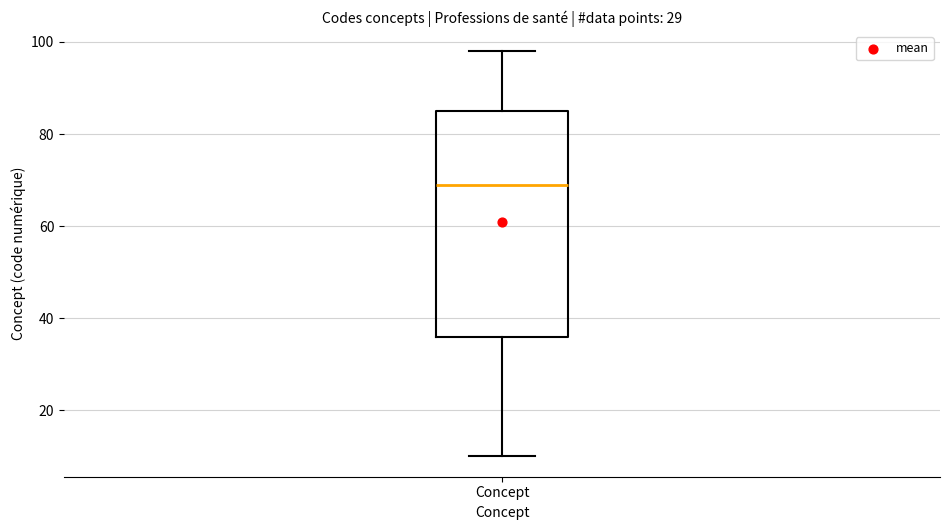

Read this box plot against the y-axis: the position of the median line, the range covered by the box, and the ends of both whiskers. The values are not printed on the chart, so give them approximately, as read against the axis.

median 70, box 36 to 86, whiskers 10 to 98